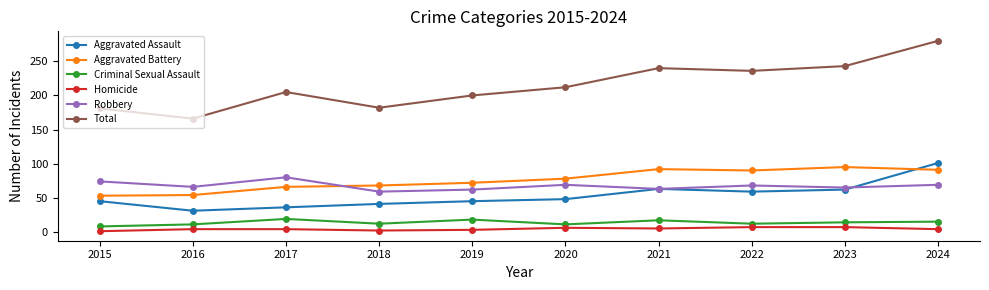

How many data points does each series have?

10